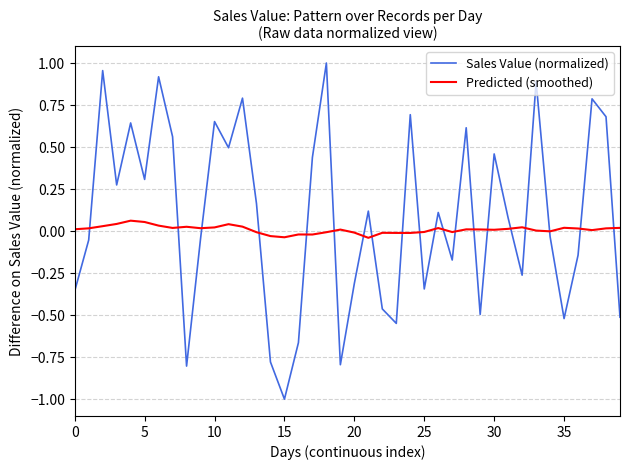

List the series in order of their peak value, lowest first.

Predicted (smoothed), Sales Value (normalized)